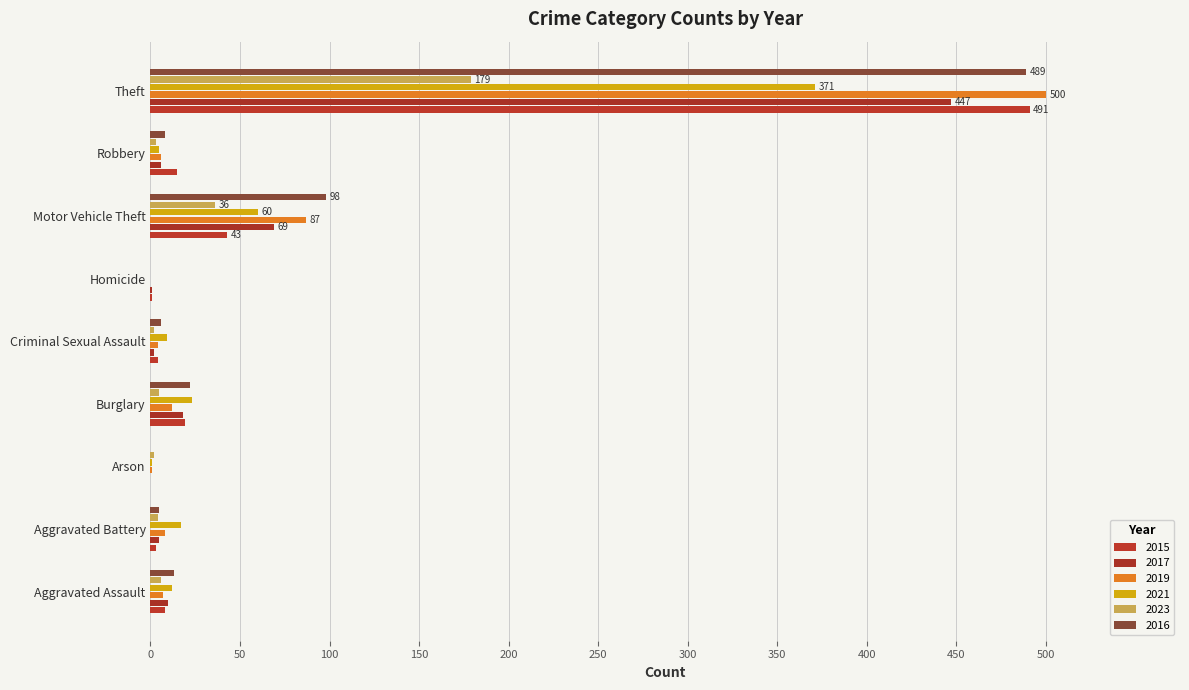

At which category is the sum across all series the highest?

Theft